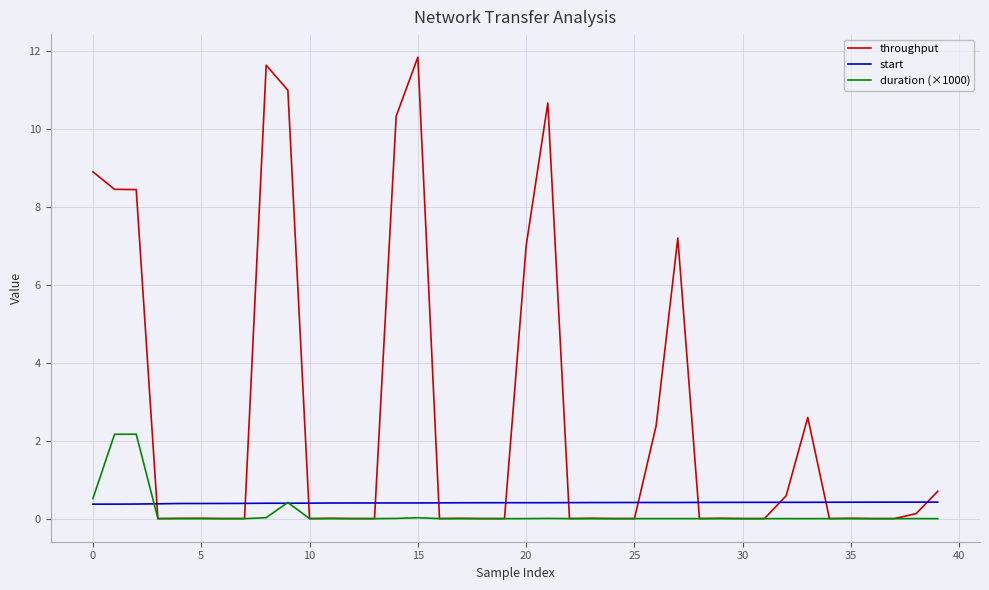

What are all the series names shown in the legend?

throughput, start, duration (×1000)